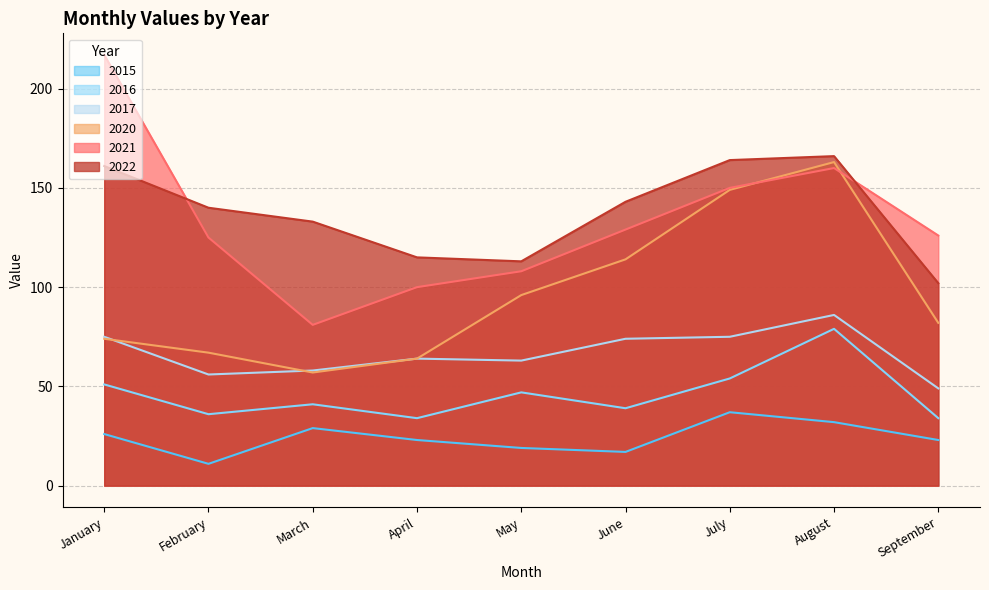

What is the difference between the highest and lowest values at March?

104